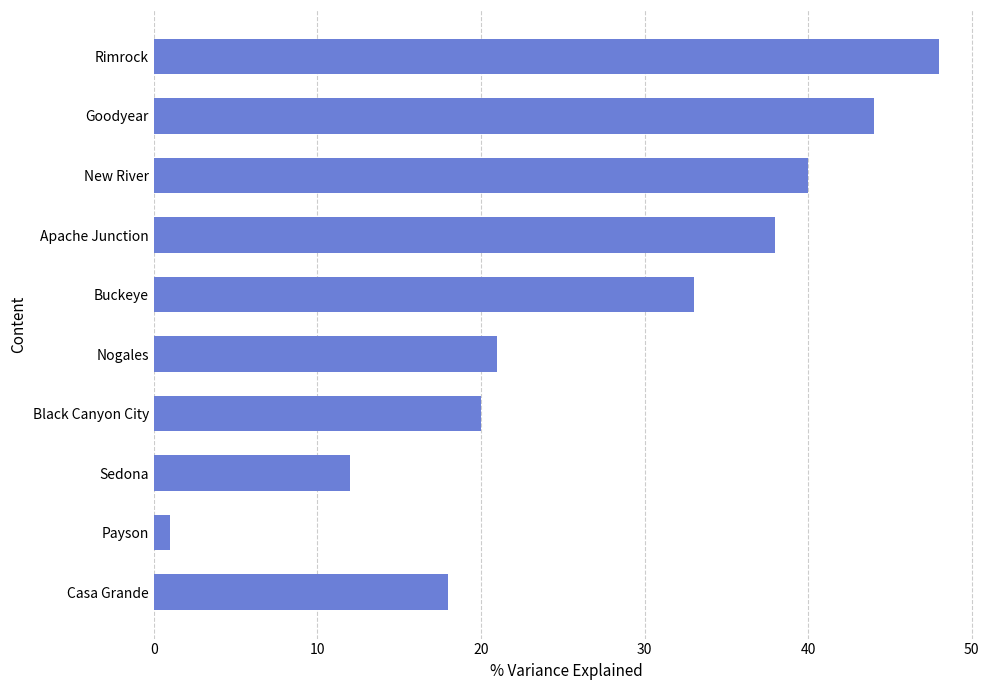

What is the greatest value displayed?

48